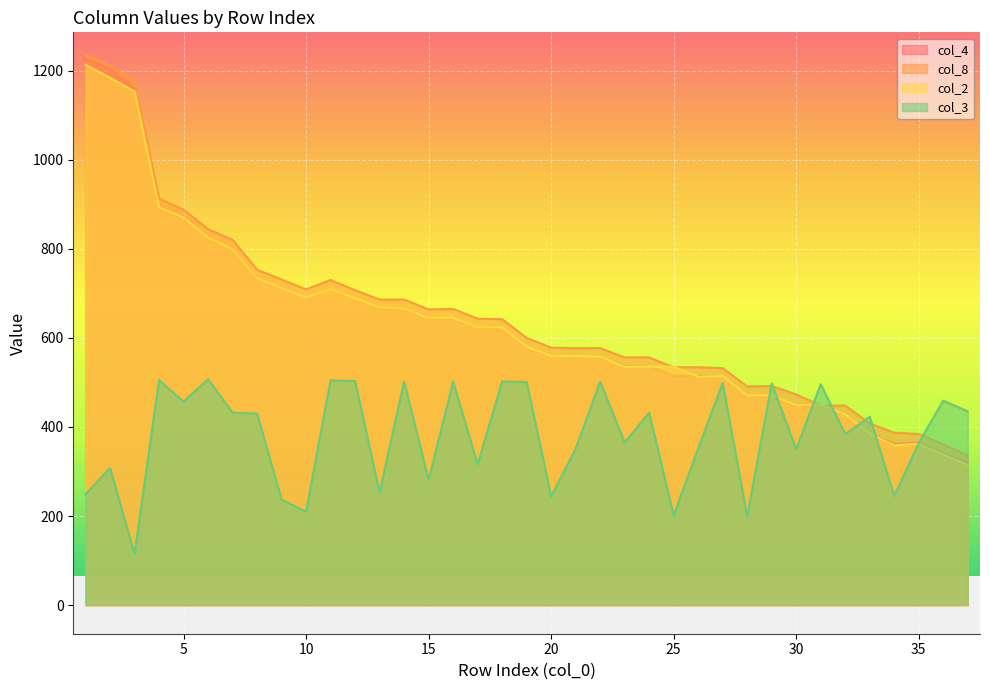

How many data points does each series have?

37